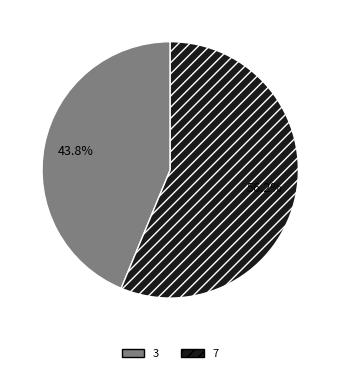

Is the sum of 3 and 7 greater than half?

Yes